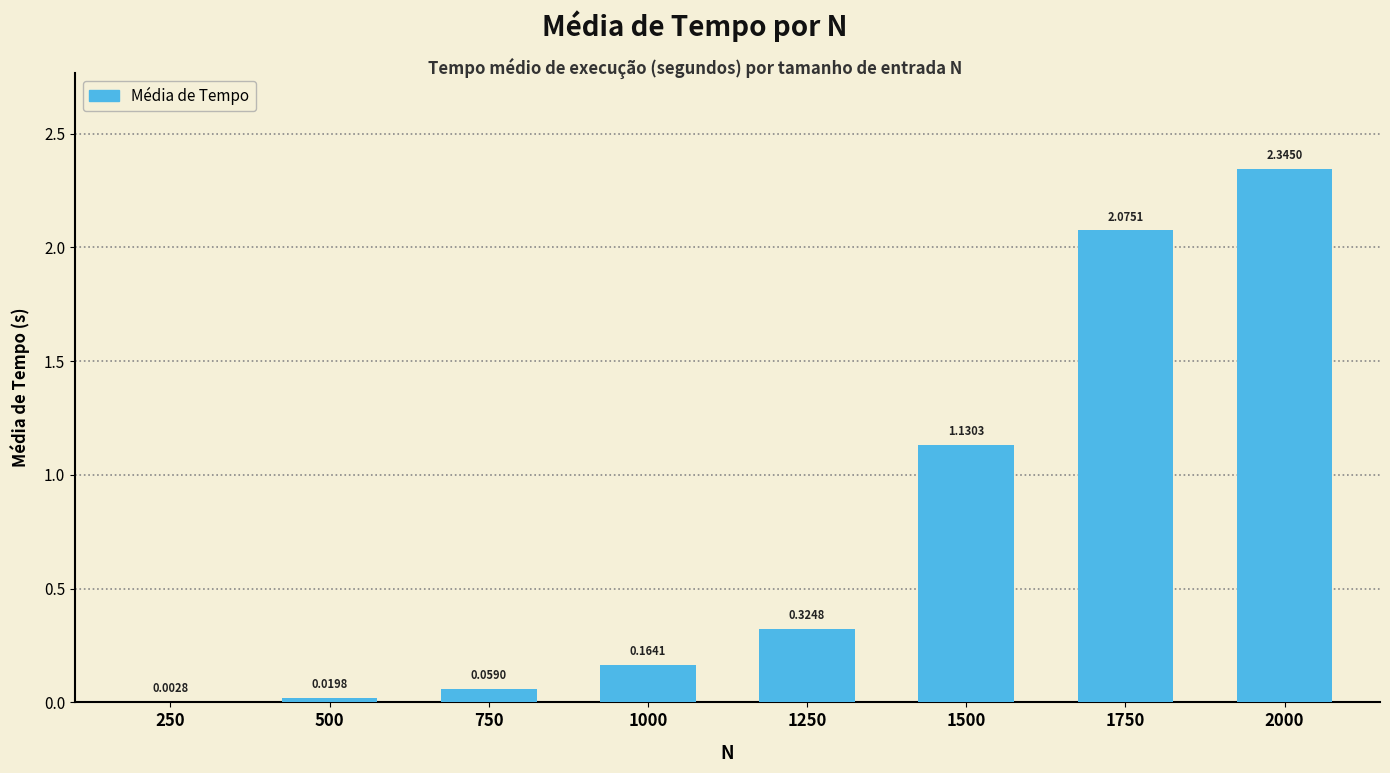

What is the change in value from 1250 to 2000?

+2.0